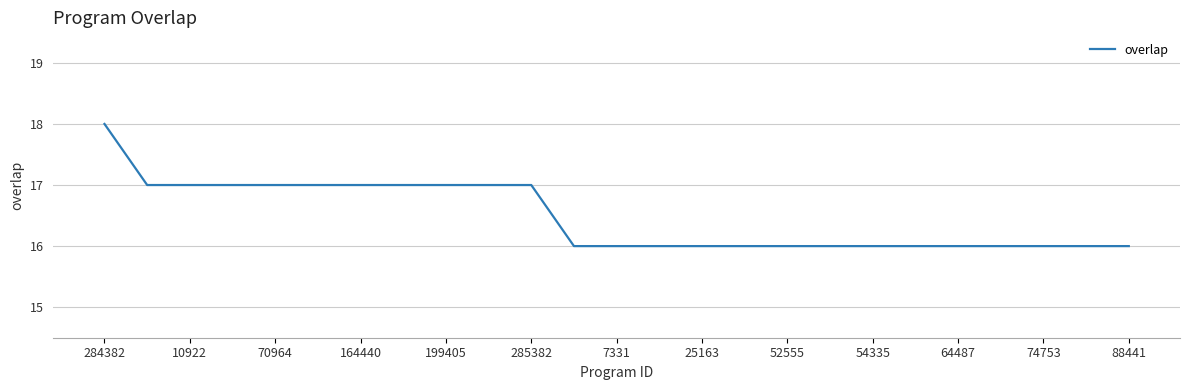

What is the maximum value shown in the chart?

18